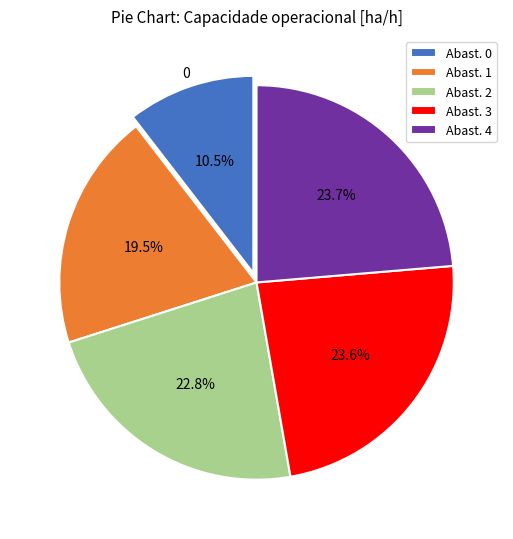

Which has a higher value, Abast. 0 or Abast. 1?

Abast. 1